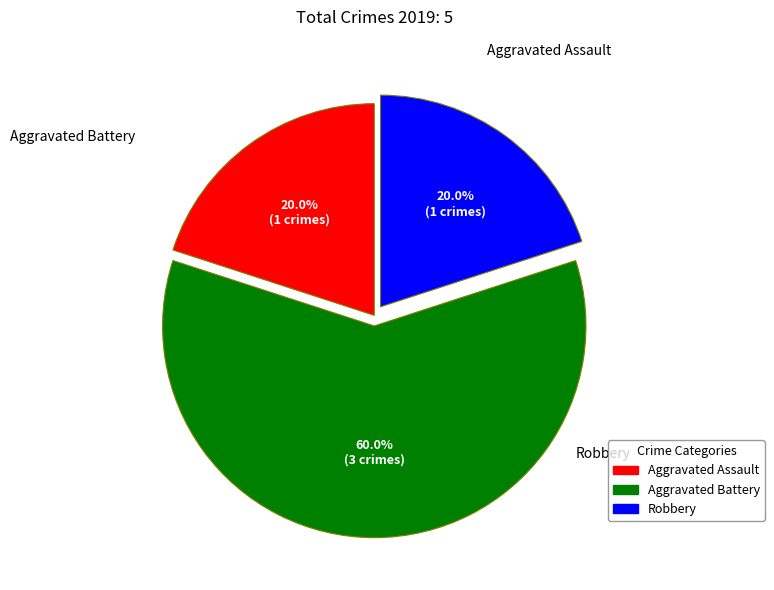

Which category accounts for the majority?

Aggravated Battery